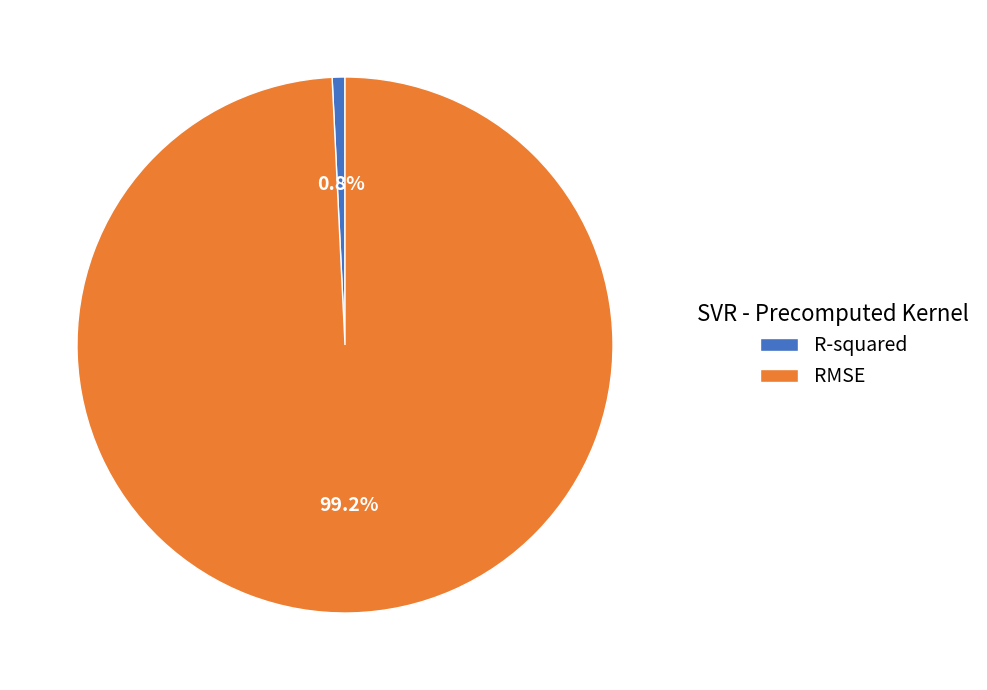

True or false: RMSE accounts for 99% of the total.

True